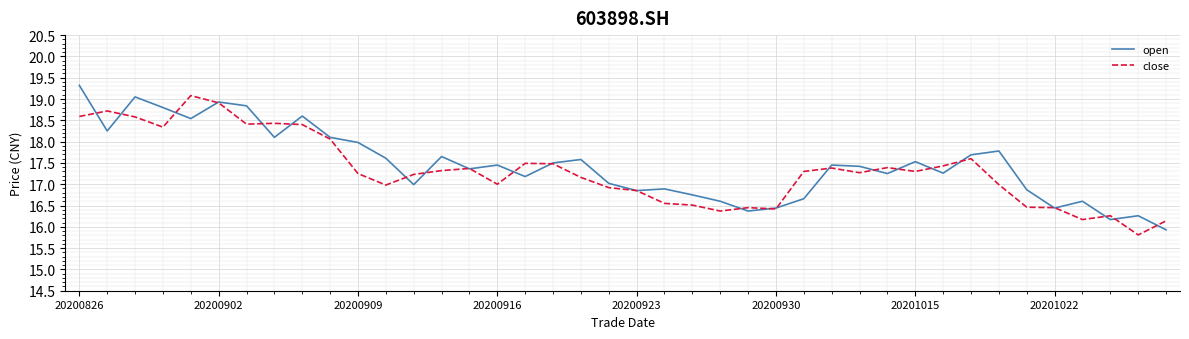

What is the maximum value for open?

19.3